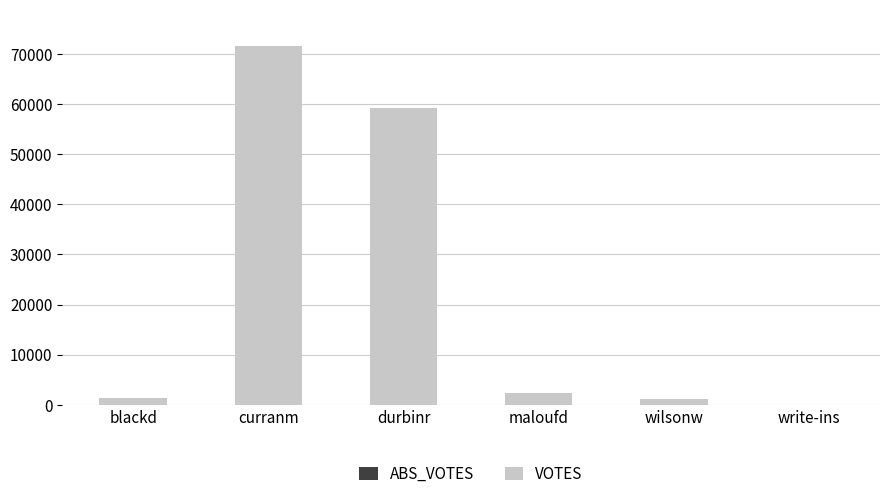

Where is the data nearest to the value 35829?

durbinr